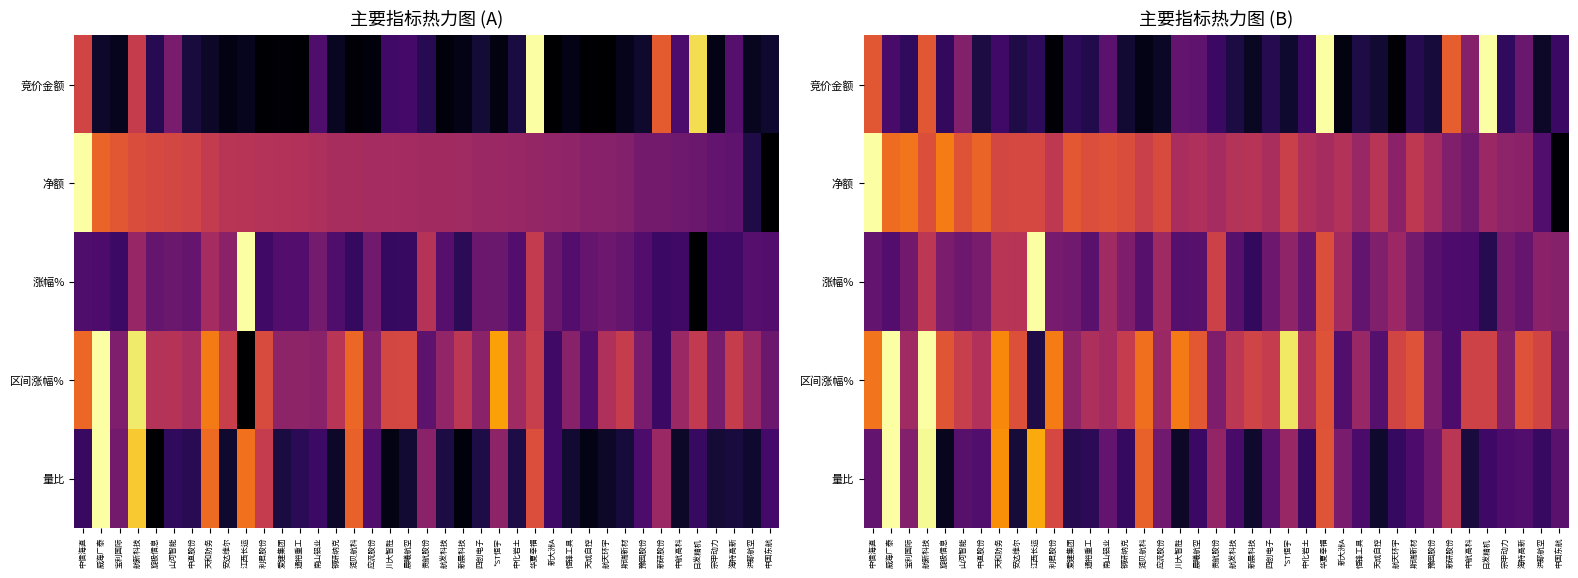

At which category does the chart reach its minimum across all series?

利君股份